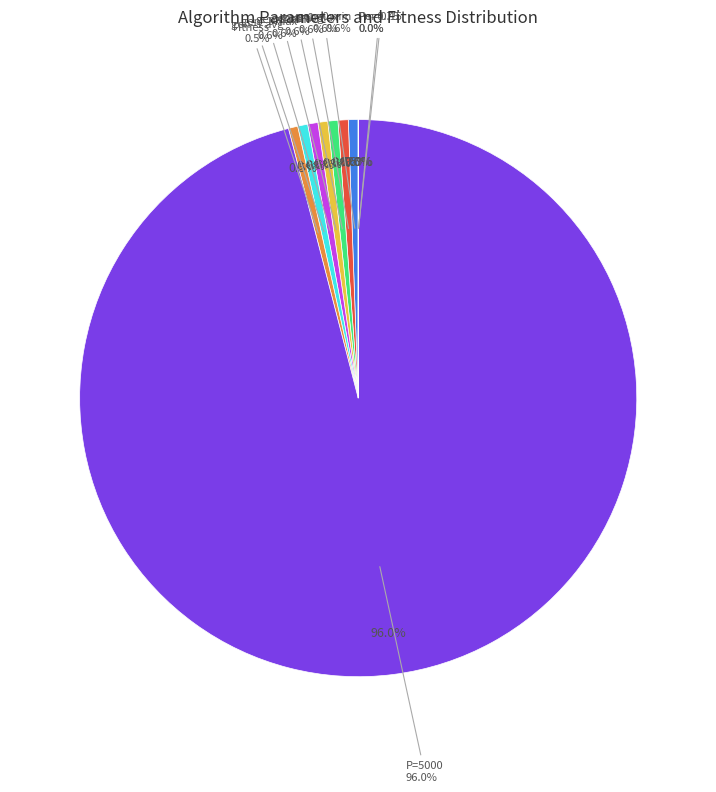

To the nearest percent, what is the combined percentage of Pe=0.75 and Fitness?

1%